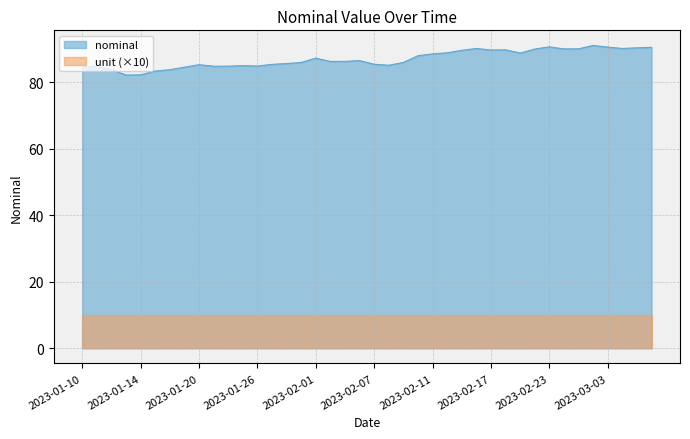

What is the maximum value shown in the chart?

91.1